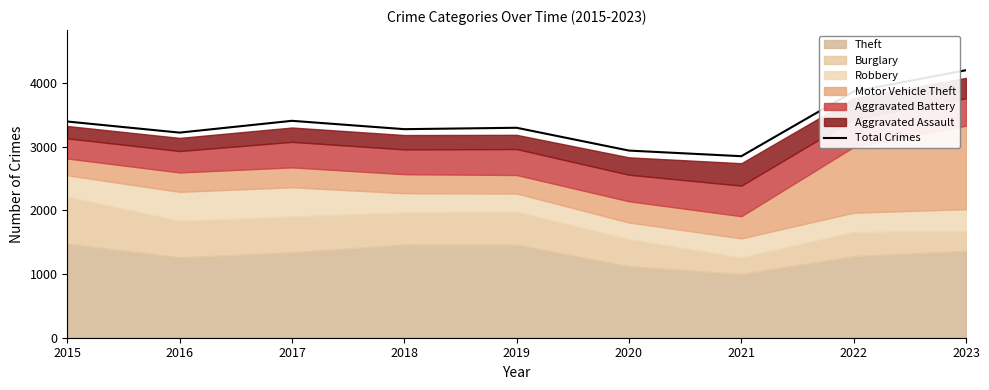

The chart shows a value of 2936 at 2020. True or false?

True